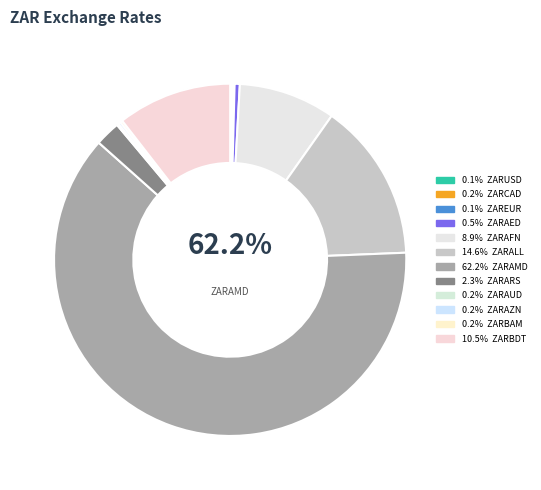

To the nearest percent, what percentage of the pie is ZARAFN?

9%